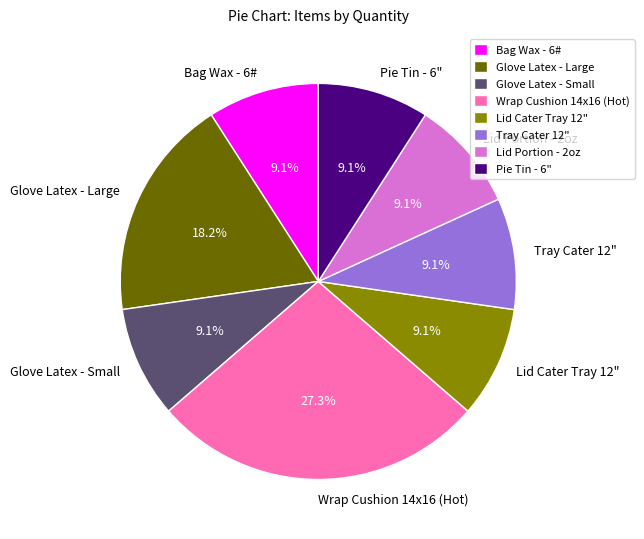

What percentage is the Lid Cater Tray 12" slice, to the nearest percent?

9%